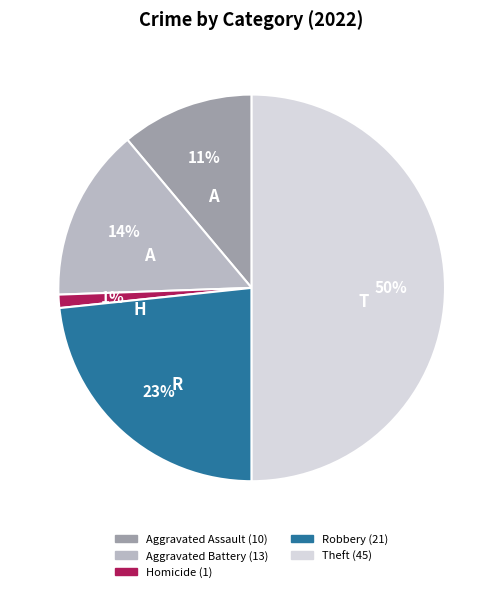

To the nearest percent, what is the difference between the largest and smallest slice percentages?

49%